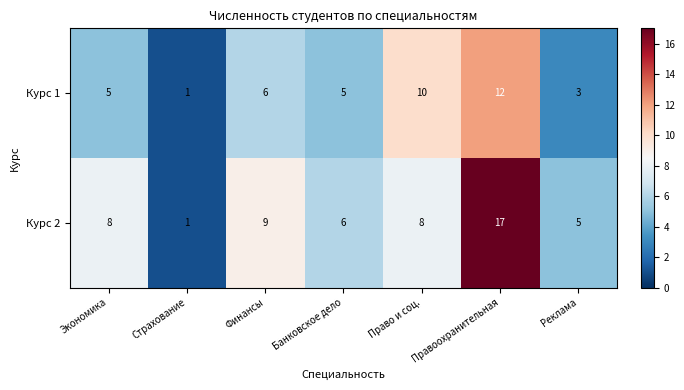

What is the difference between the second highest and second lowest values in the Курс 2 series?

4